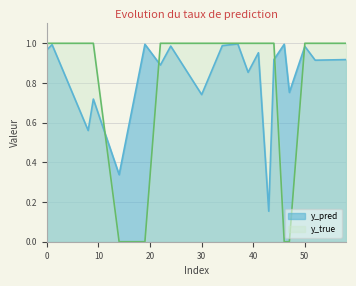

Which category has the highest value in the y_pred series?

37